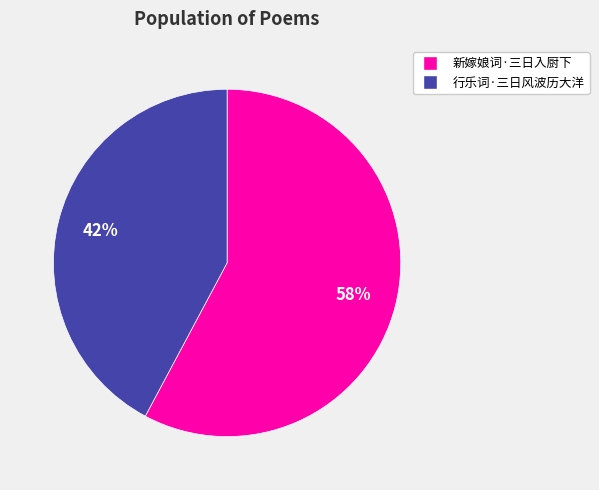

What is the ratio of the value at 行乐词·三日风波历大洋 to the value at 新嫁娘词·三日入厨下?

0.7